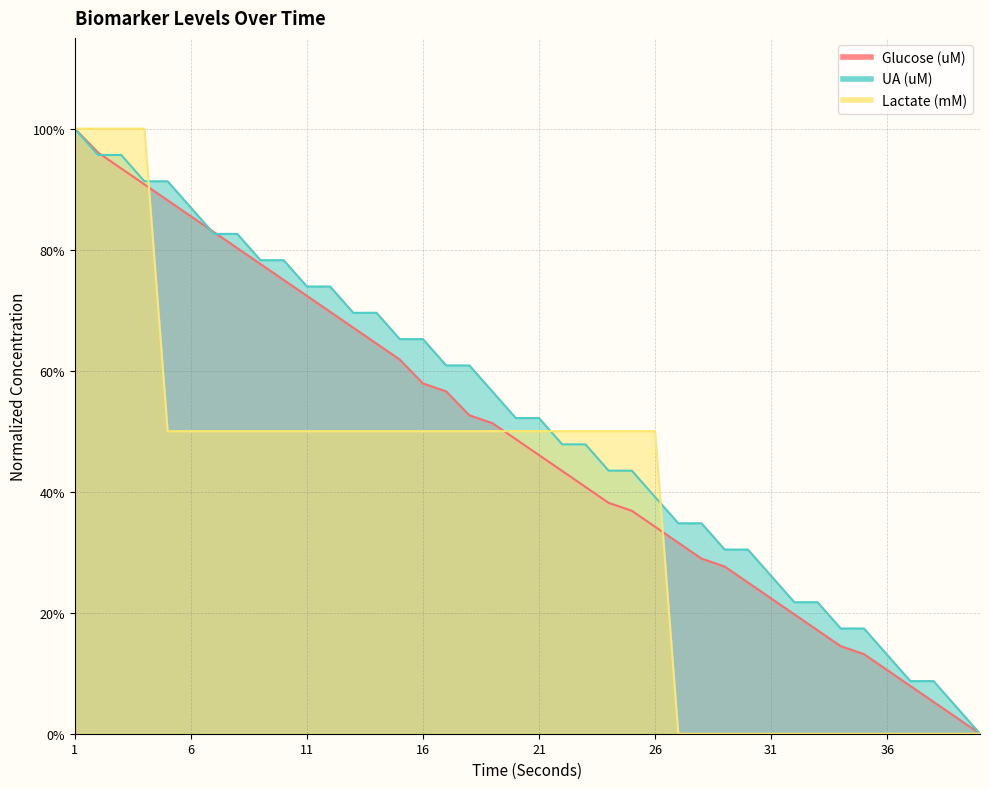

What is the highest value of the UA (uM) series?

1.0